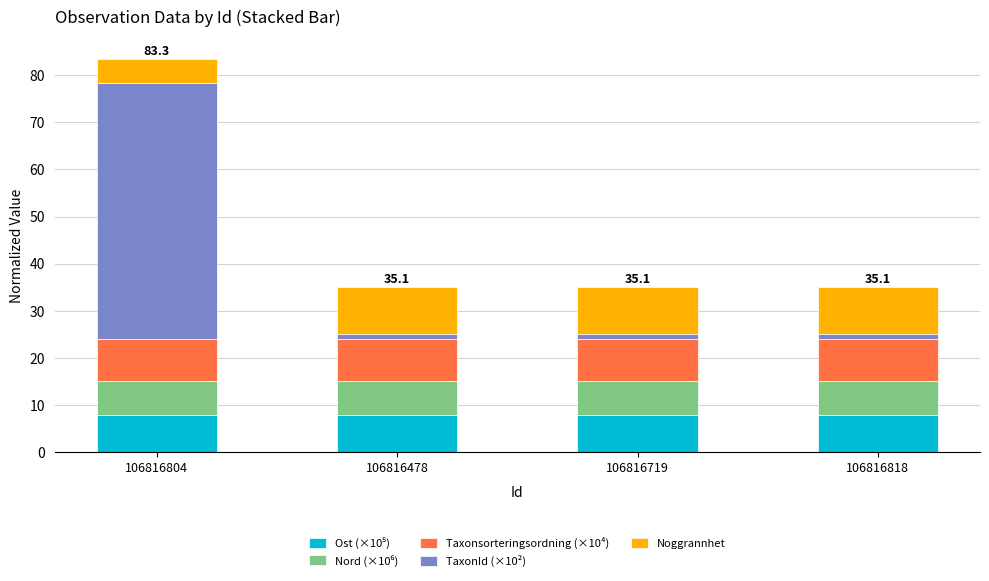

At which category is the sum across all series the highest?

106816804